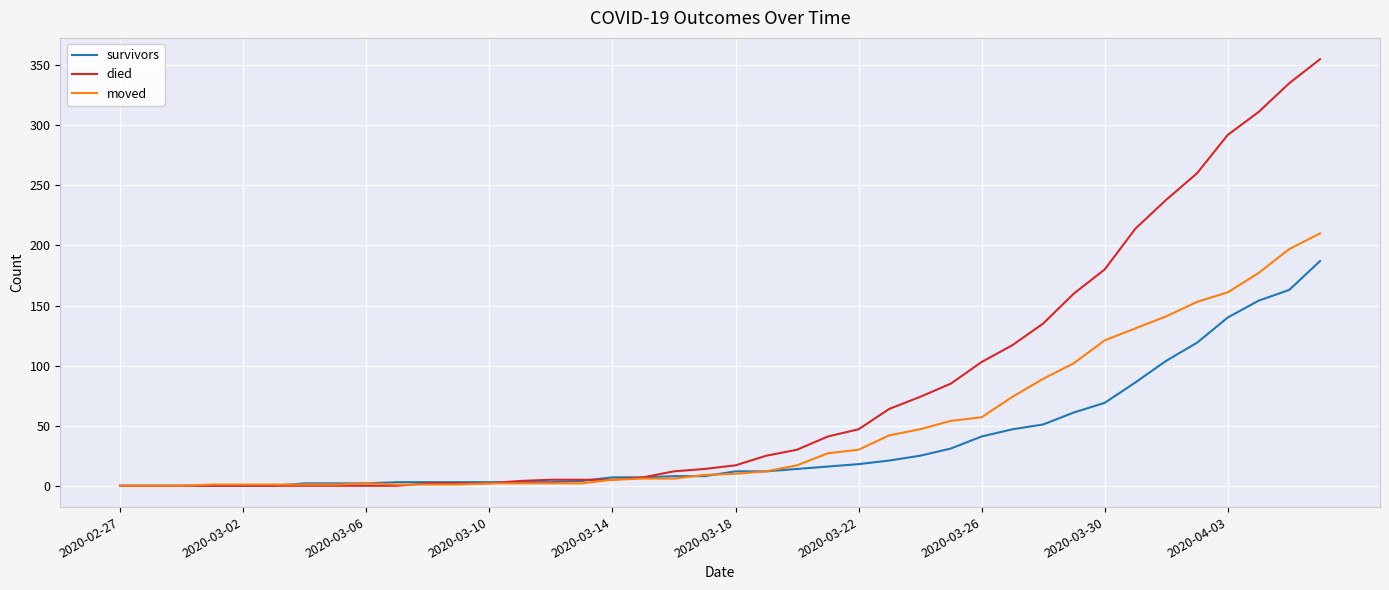

What is the highest value of the died series?

355